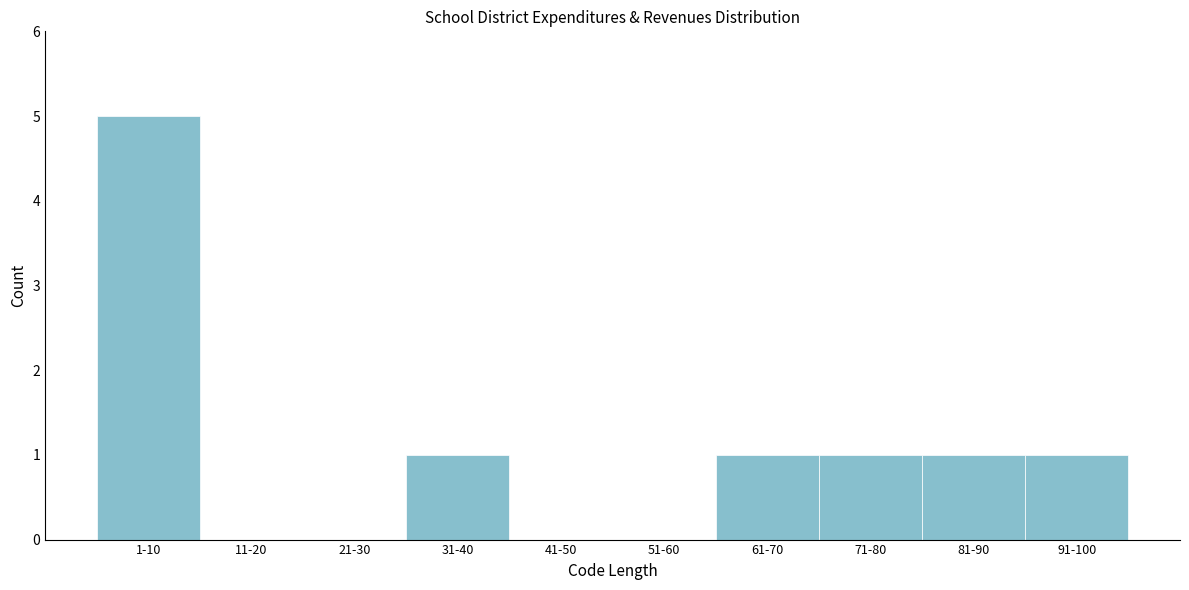

Reading left to right, what are all the values shown in this chart?

1-10=5	11-20=0	21-30=0	31-40=1	41-50=0	51-60=0	61-70=1	71-80=1	81-90=1	91-100=1